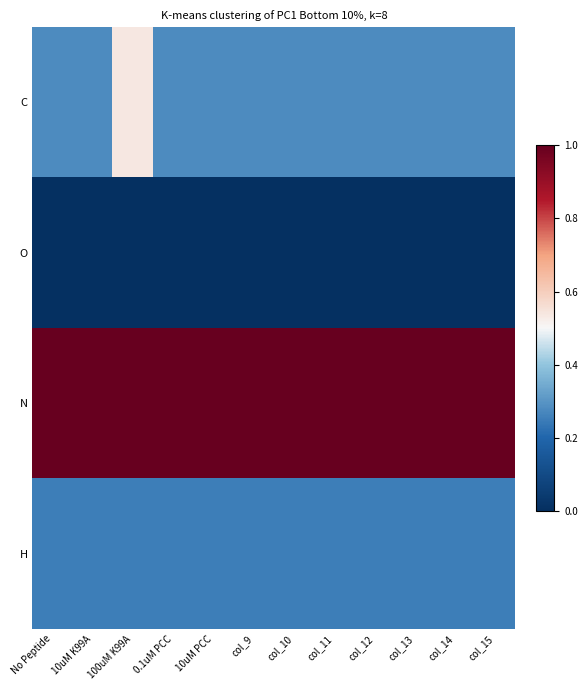

What is the total value across all series at 0.1uM PCC?

1.5